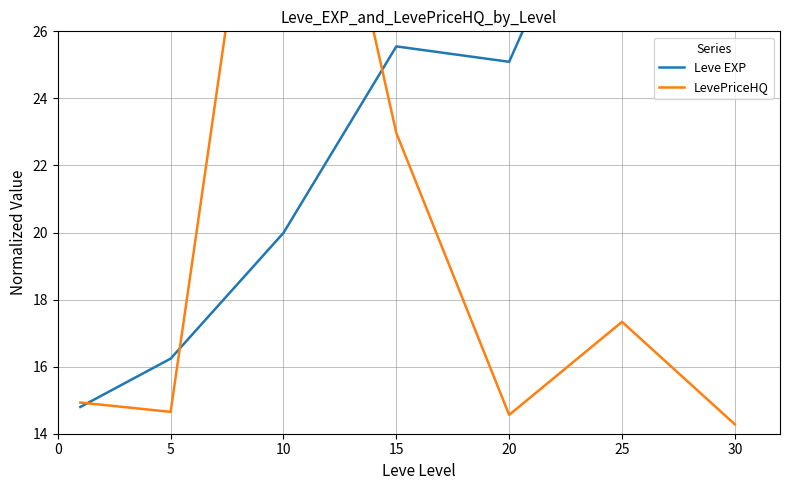

Read the LevePriceHQ value at 20.

14.6